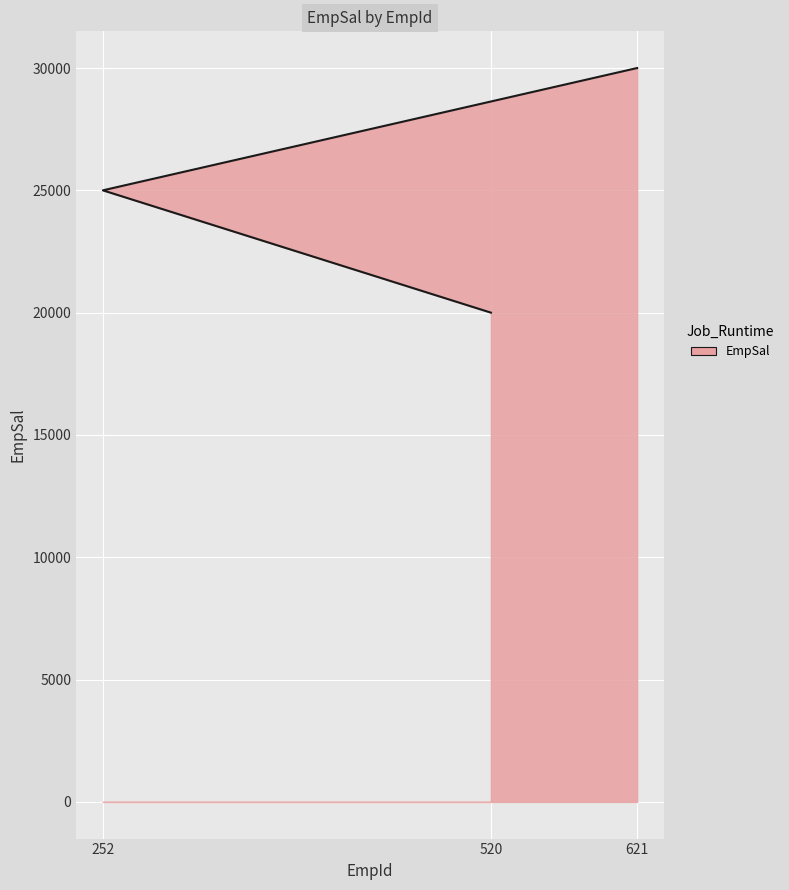

Rank the categories by value from highest to lowest.

621, 252, 520